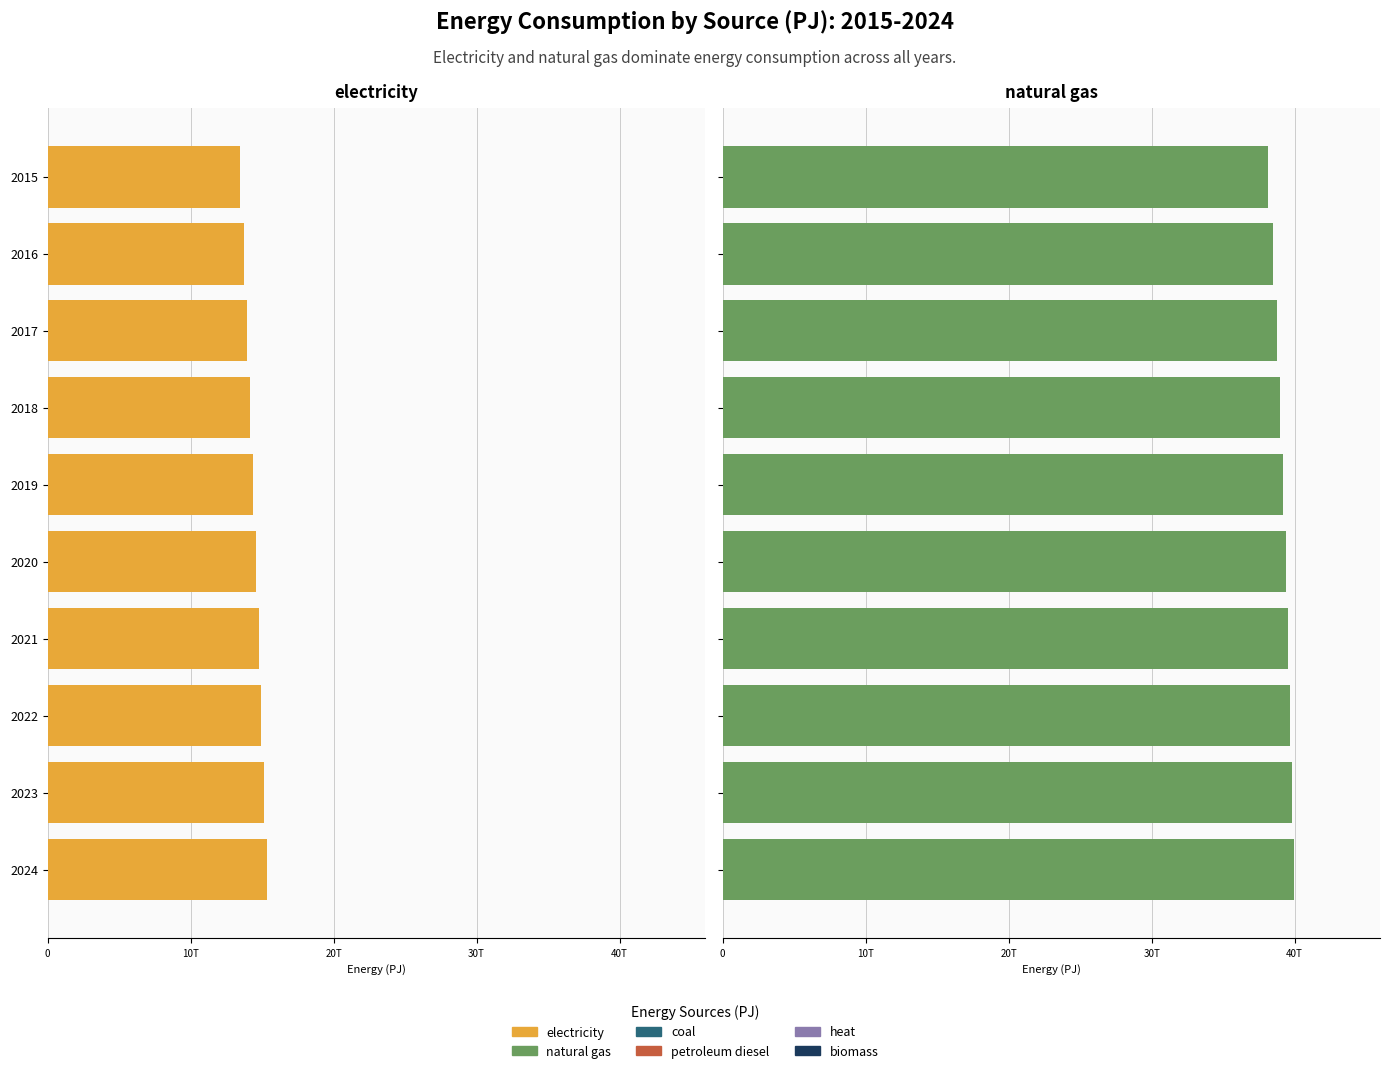

Read the natural gas (PJ) value at 2019.

39191443332098.4